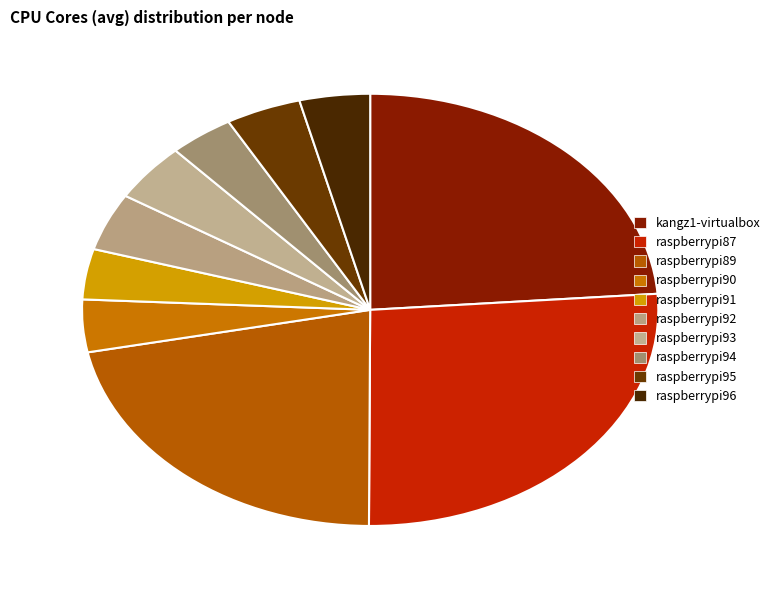

To the nearest percent, what is the average slice percentage?

10%